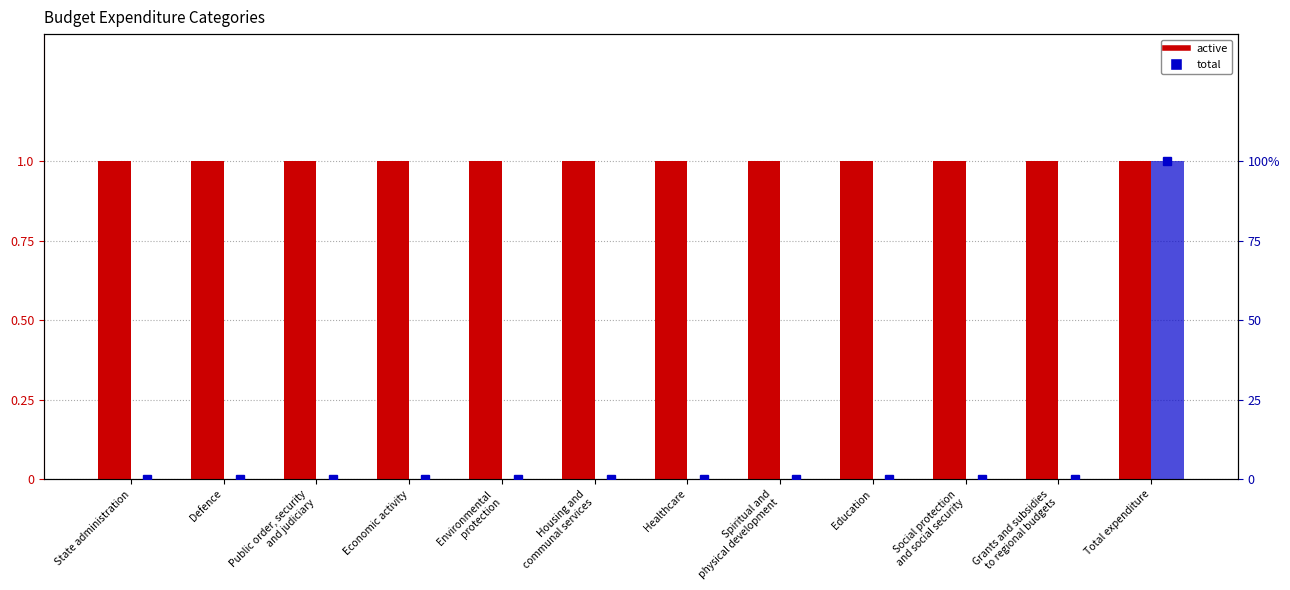

What is the difference between the highest and lowest values at Environmental
protection?

1